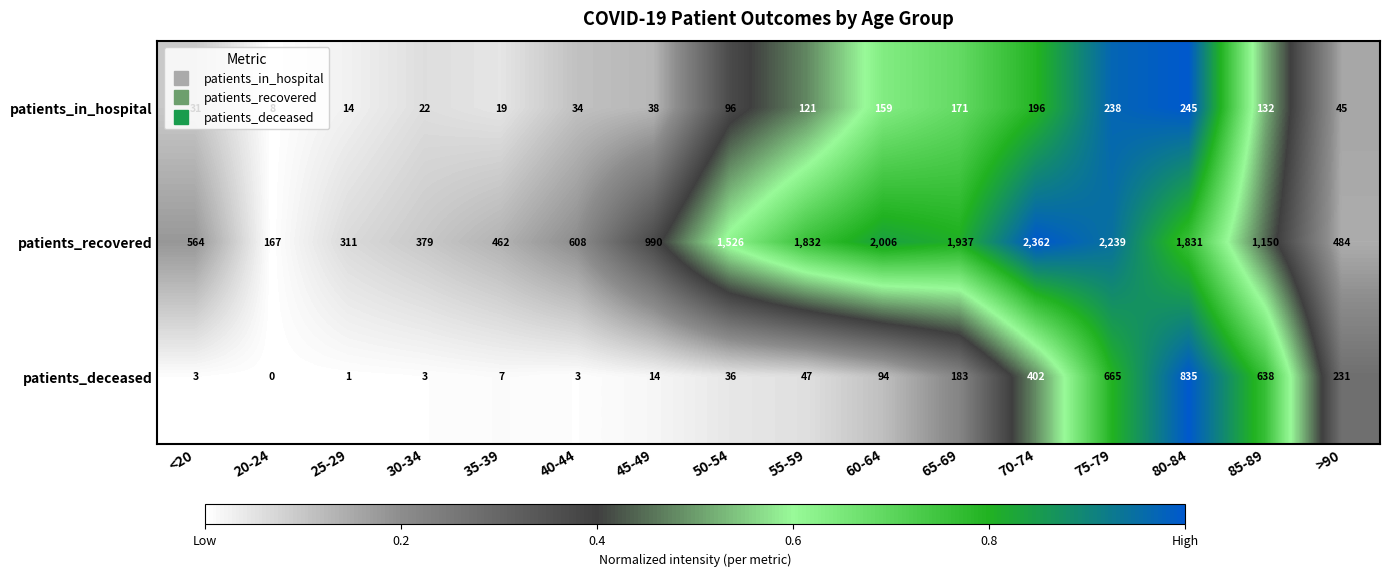

Which series changed the most between 75-79 and 85-89?

patients_recovered